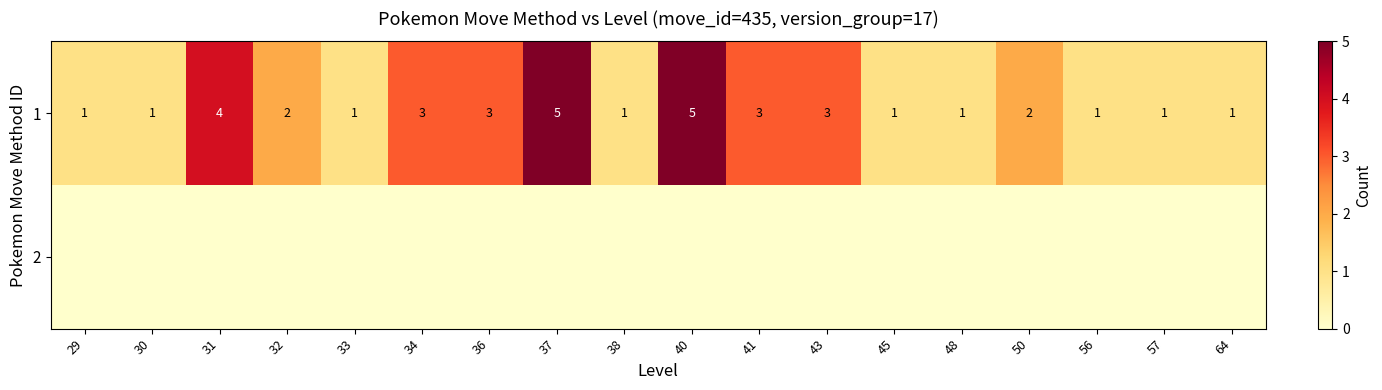

Which category has the highest value across all series?

37